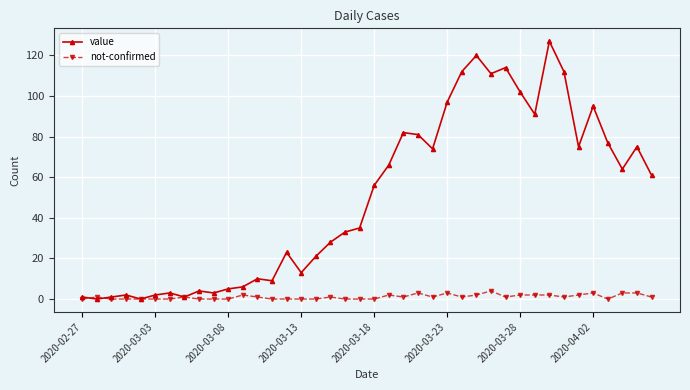

What is the sum of all not-confirmed values?

43